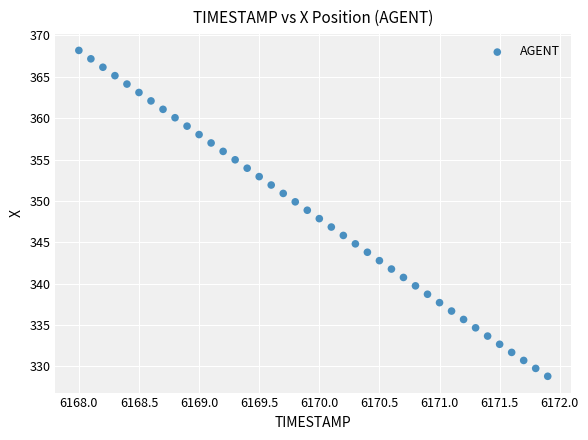

What is the range of X values (max minus min)?

3.9